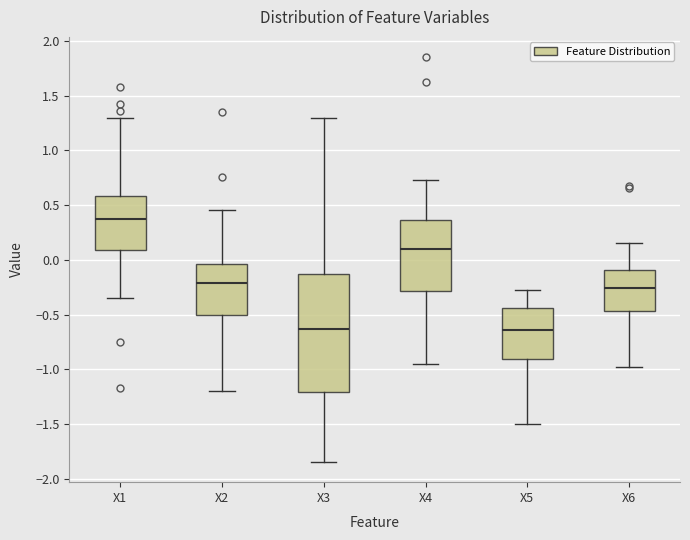

Which box is the tallest, from its lower edge to its upper edge?

X3